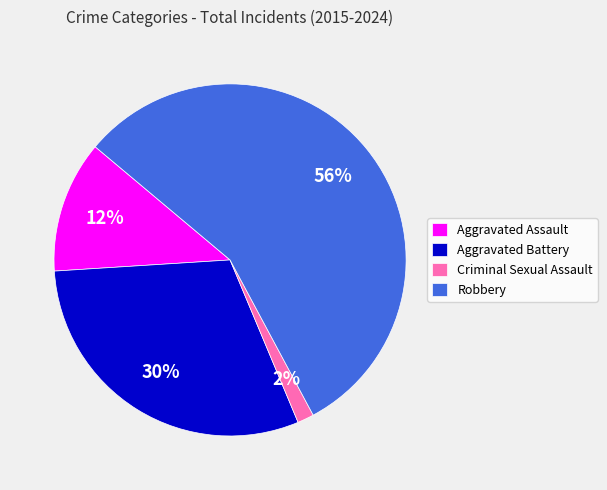

What is the smallest slice in the pie chart?

Criminal Sexual Assault